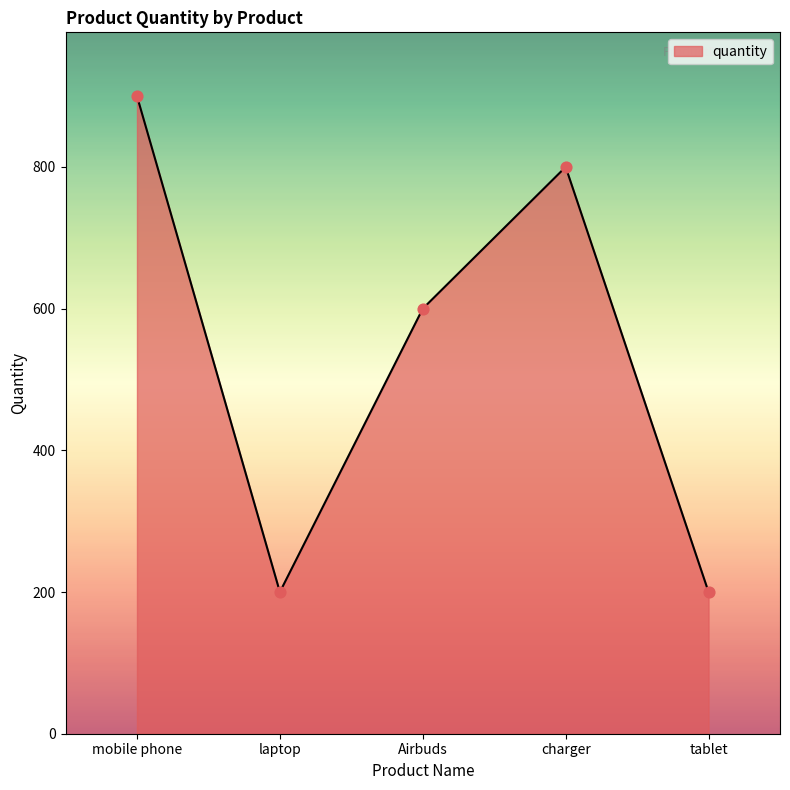

What is the change in value from mobile phone to laptop?

-700